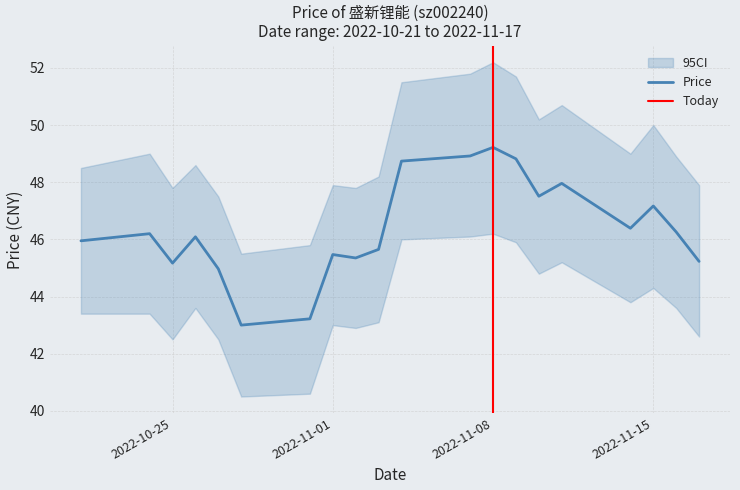

At which category does the chart reach its minimum across all series?

2022-10-28